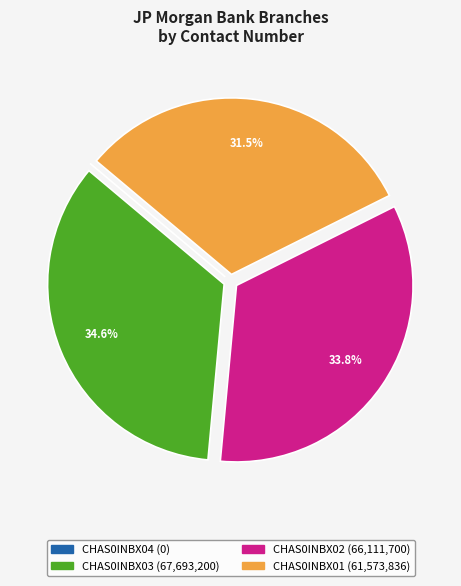

What is the largest slice in the pie chart?

CHAS0INBX03